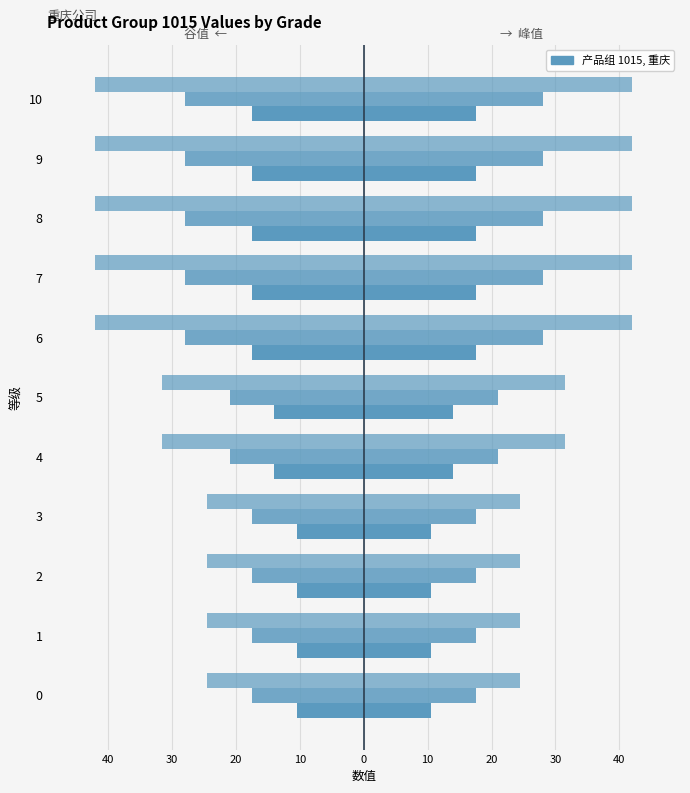

Read the 合格值 value at 10.

28.0